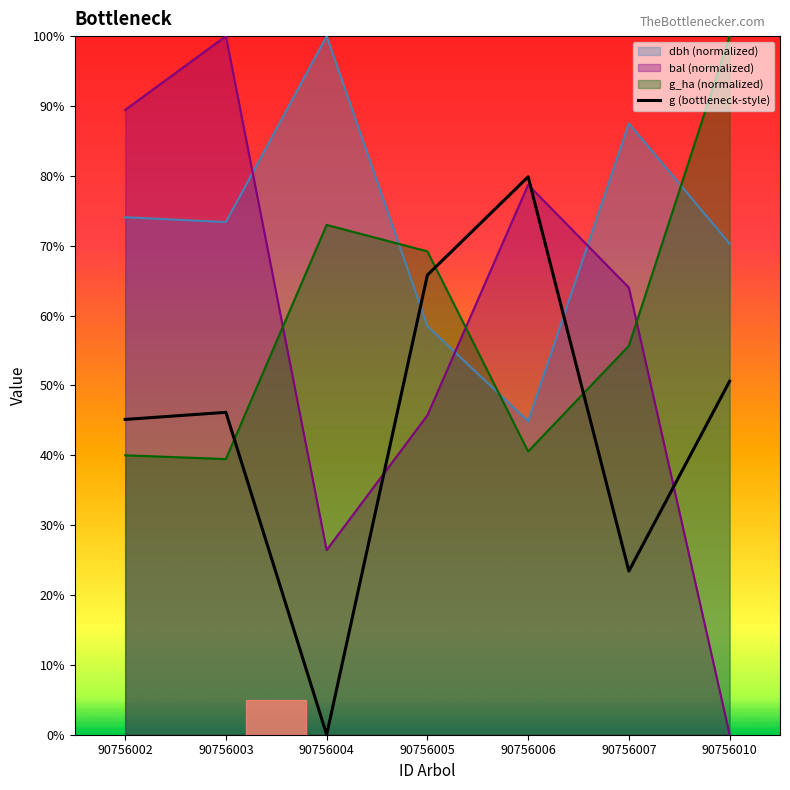

How many distinct data groups are displayed?

4